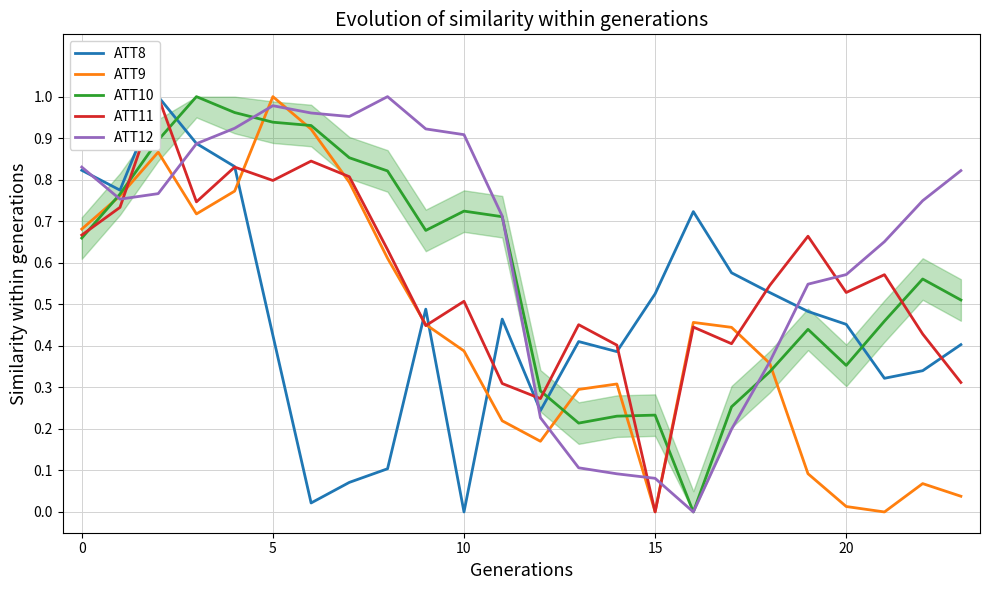

What are all the series names shown in the legend?

ATT8, ATT9, ATT10, ATT11, ATT12